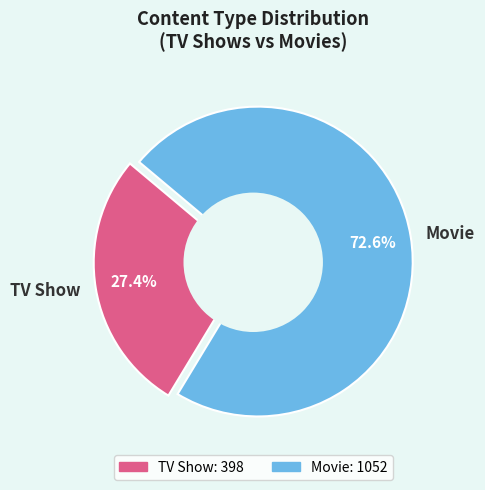

Count the number of slices in the pie.

2